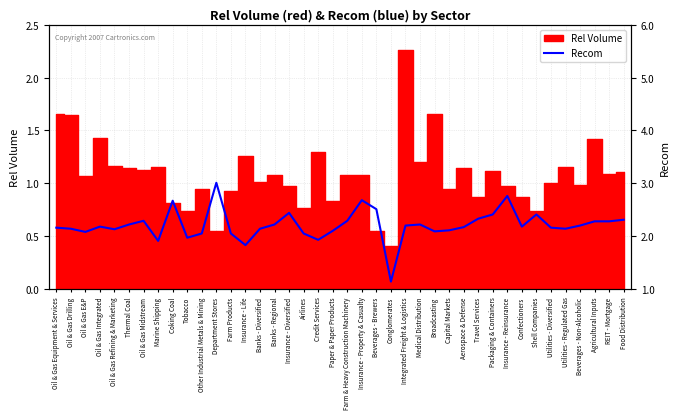

Which category has the highest value across all series?

Department Stores